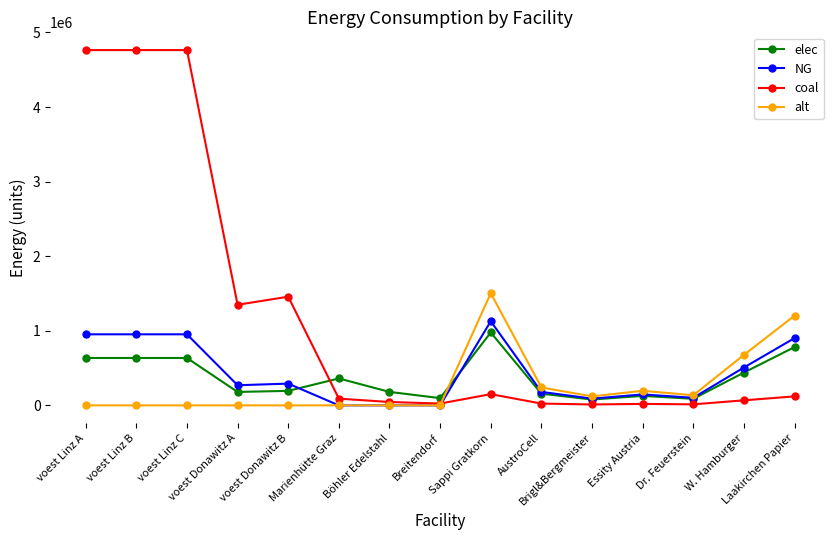

At how many categories does at least one series exceed 2088430?

3